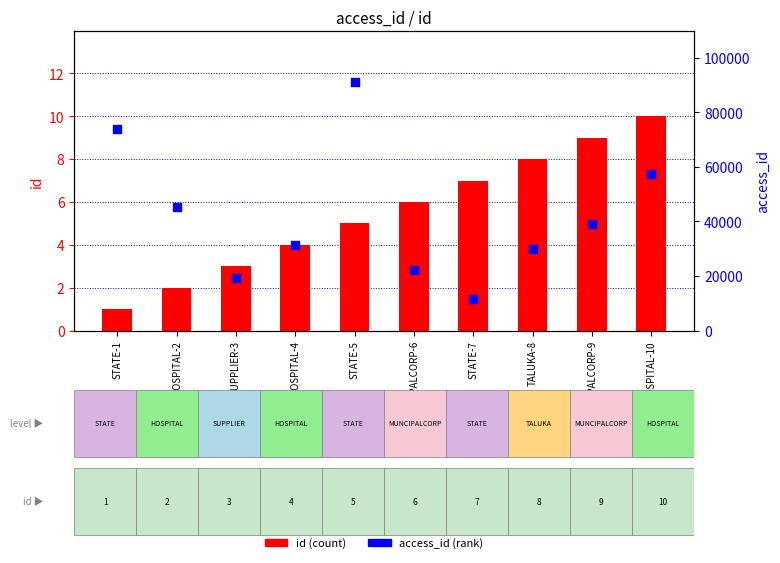

What is the total value across all series at STATE-1?

74075